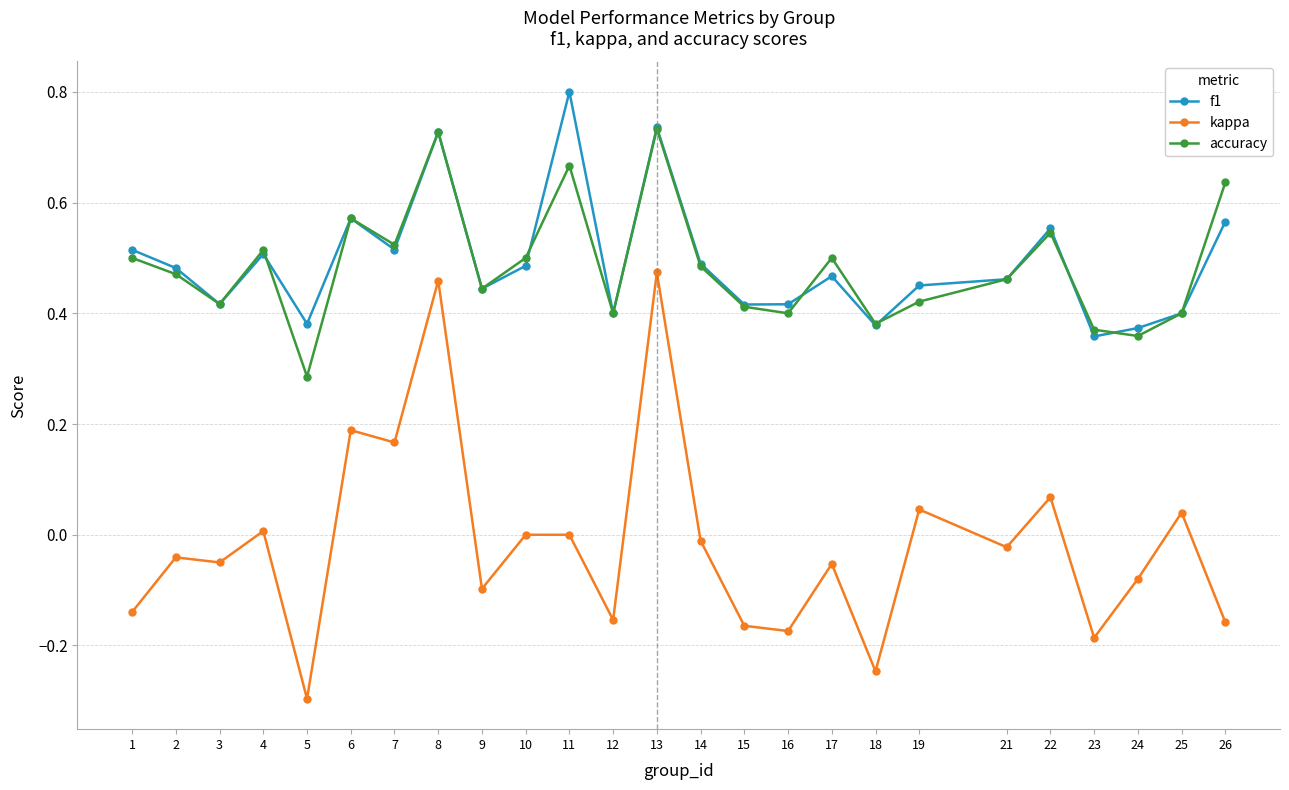

What is the smallest value displayed?

-0.3